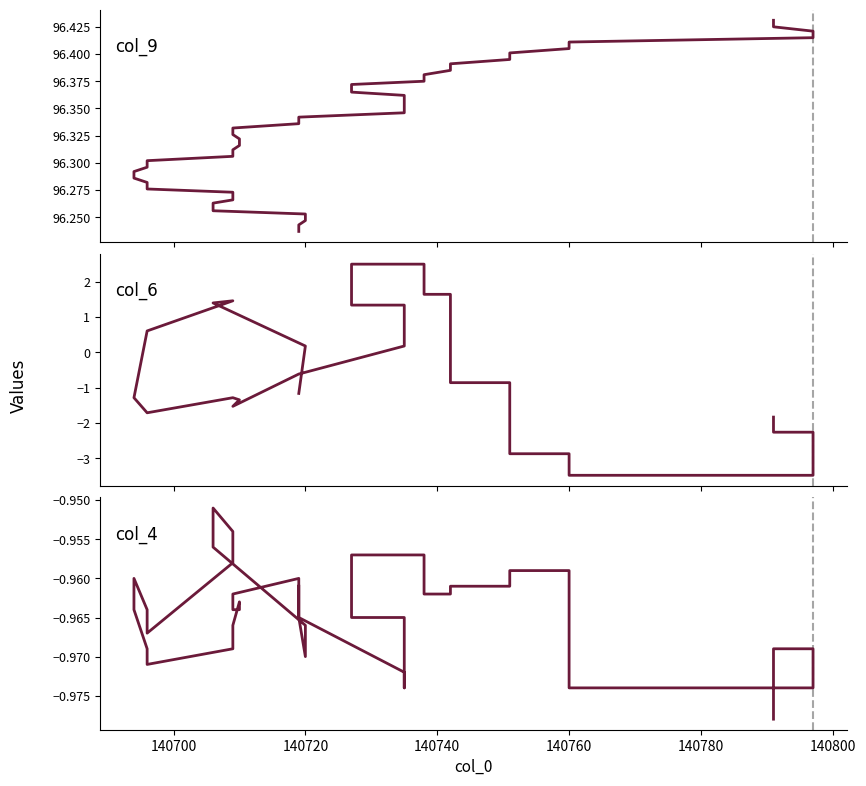

How many positive values does the col_6 series have?

17